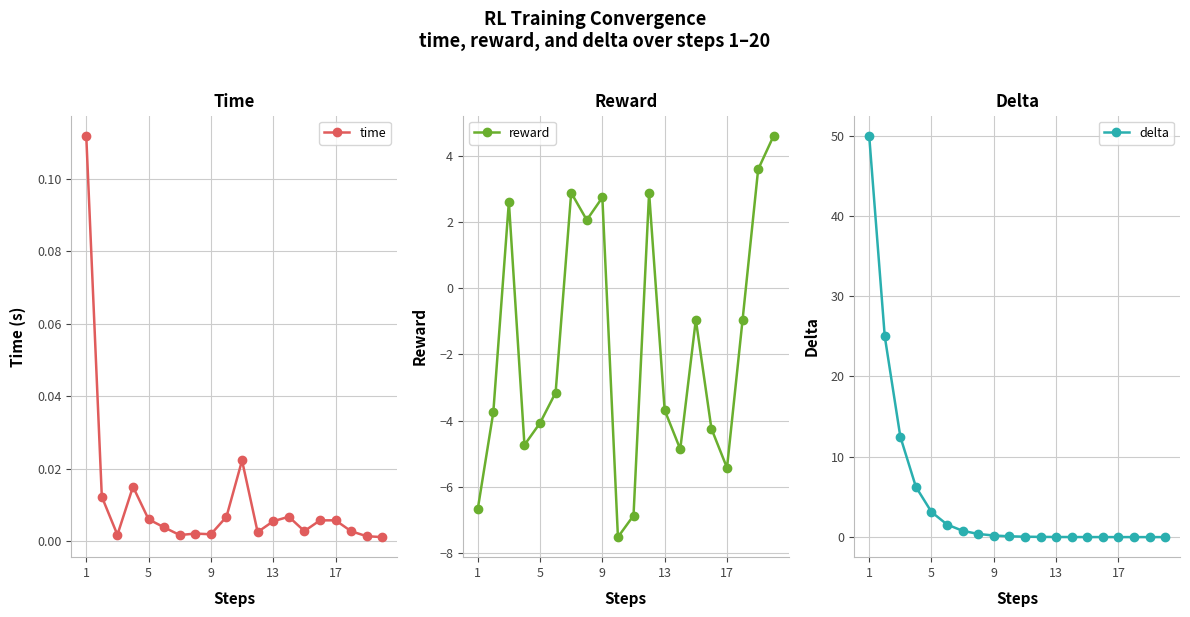

Count the number of data series in this chart.

3